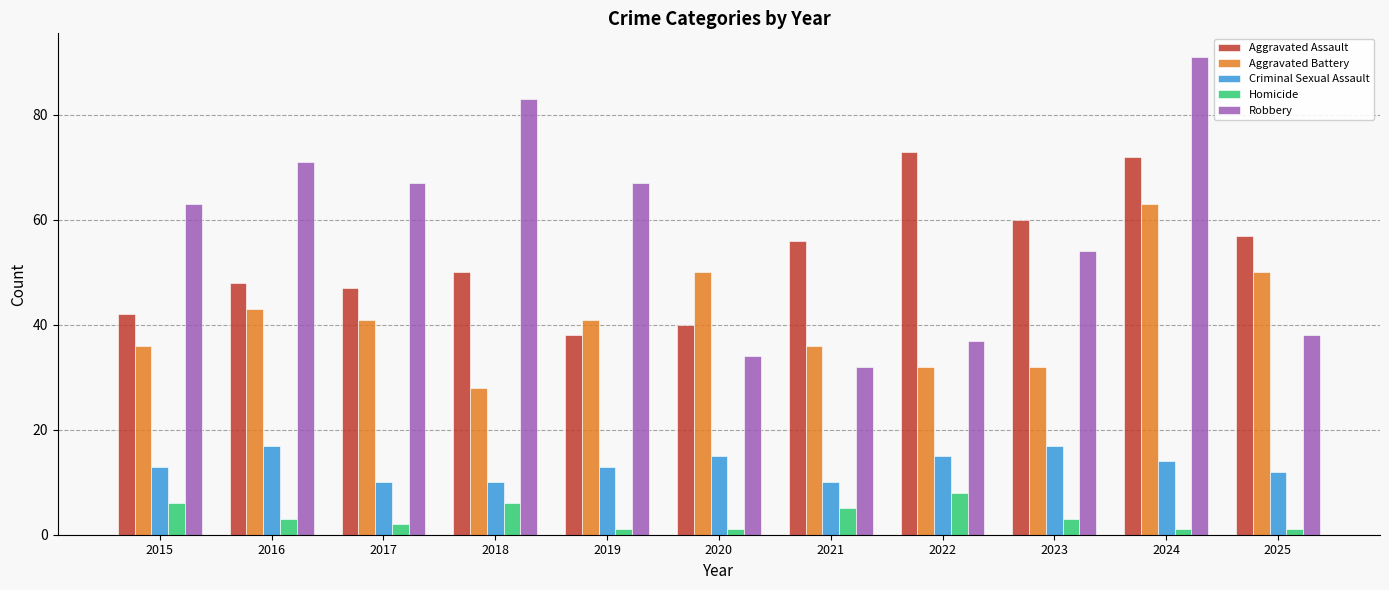

Which category has the lowest value in the Robbery series?

2021